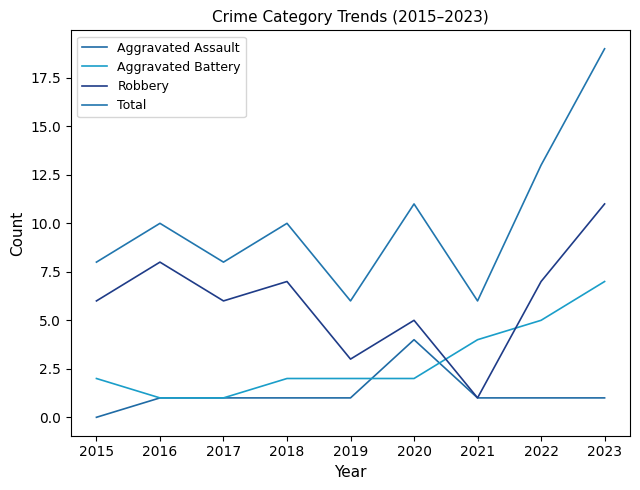

How many lines are shown in the chart?

4